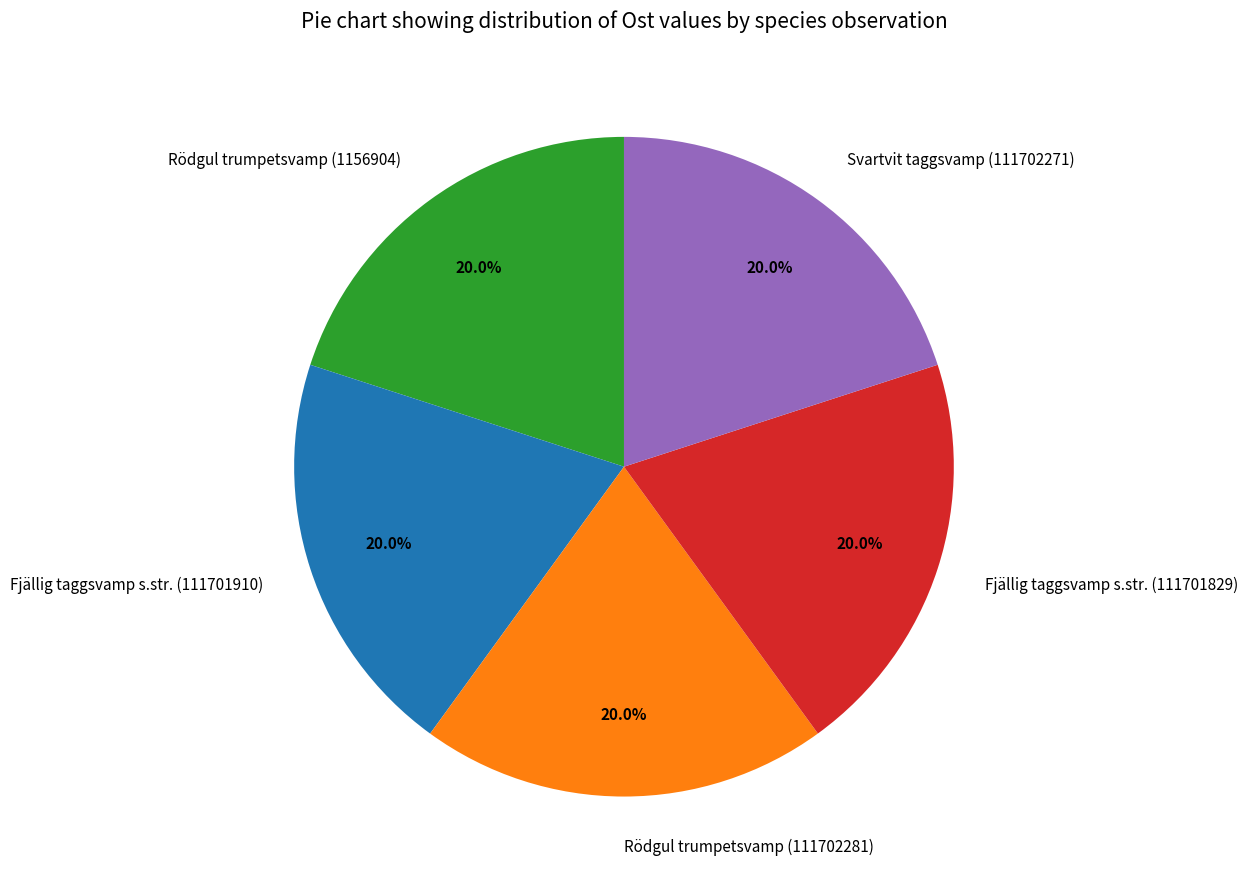

To the nearest percent, what portion does Fjällig taggsvamp s.str. (111701829) represent?

20%